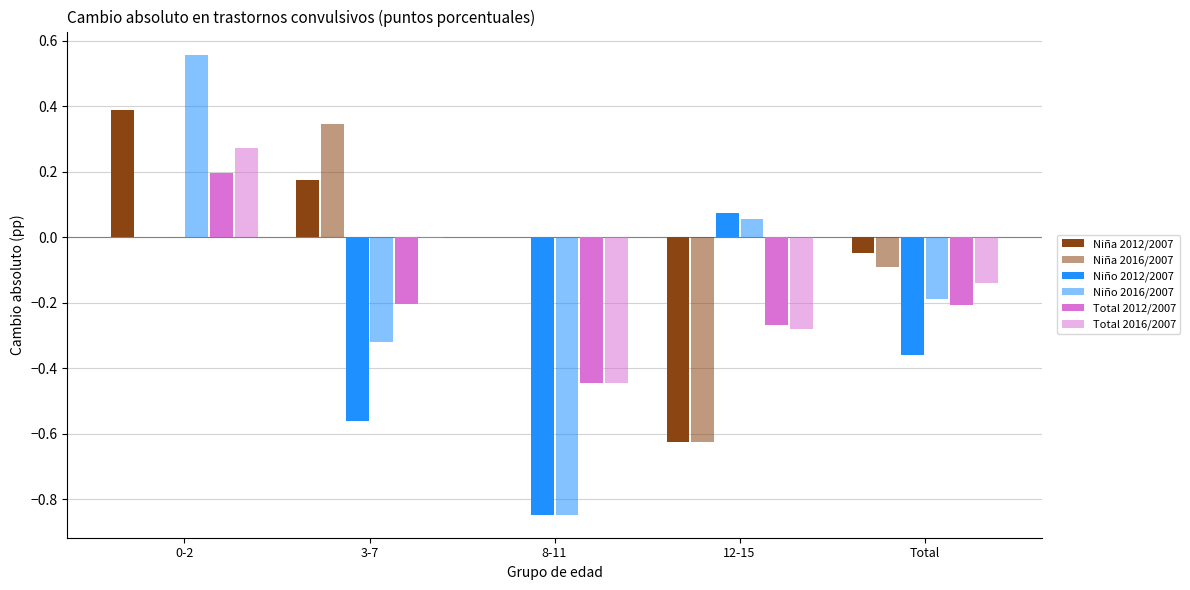

Reading left to right, extract all data points from this chart.

Niña 2012/2007: 0-2=0.4	3-7=0.2	8-11=0.0	12-15=-0.6	Total=-0.0
Niña 2016/2007: 0-2=0.0	3-7=0.3	8-11=0.0	12-15=-0.6	Total=-0.1
Niño 2012/2007: 0-2=0.0	3-7=-0.6	8-11=-0.8	12-15=0.1	Total=-0.4
Niño 2016/2007: 0-2=0.6	3-7=-0.3	8-11=-0.8	12-15=0.1	Total=-0.2
Total 2012/2007: 0-2=0.2	3-7=-0.2	8-11=-0.4	12-15=-0.3	Total=-0.2
Total 2016/2007: 0-2=0.3	3-7=-0.0	8-11=-0.4	12-15=-0.3	Total=-0.1